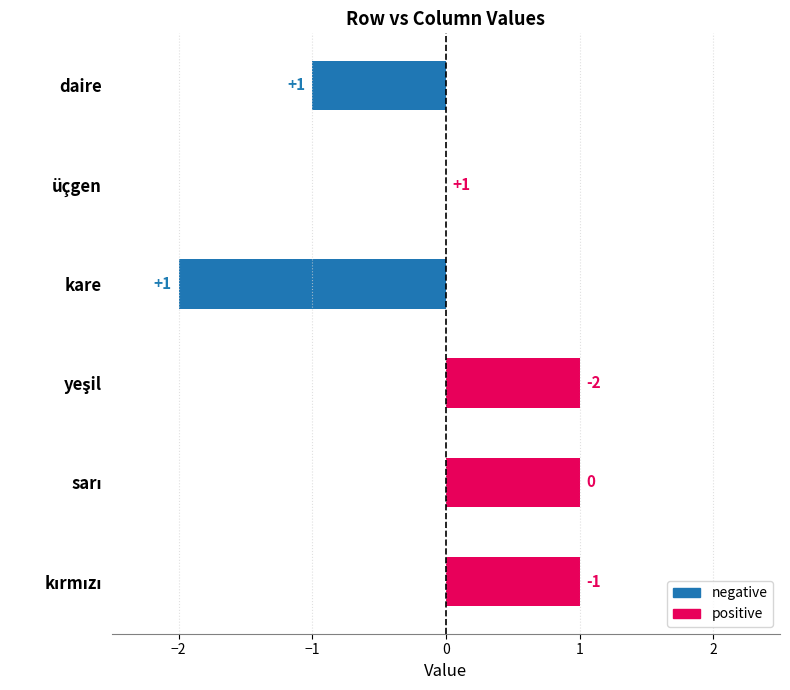

At which label is the value closest to 0?

üçgen